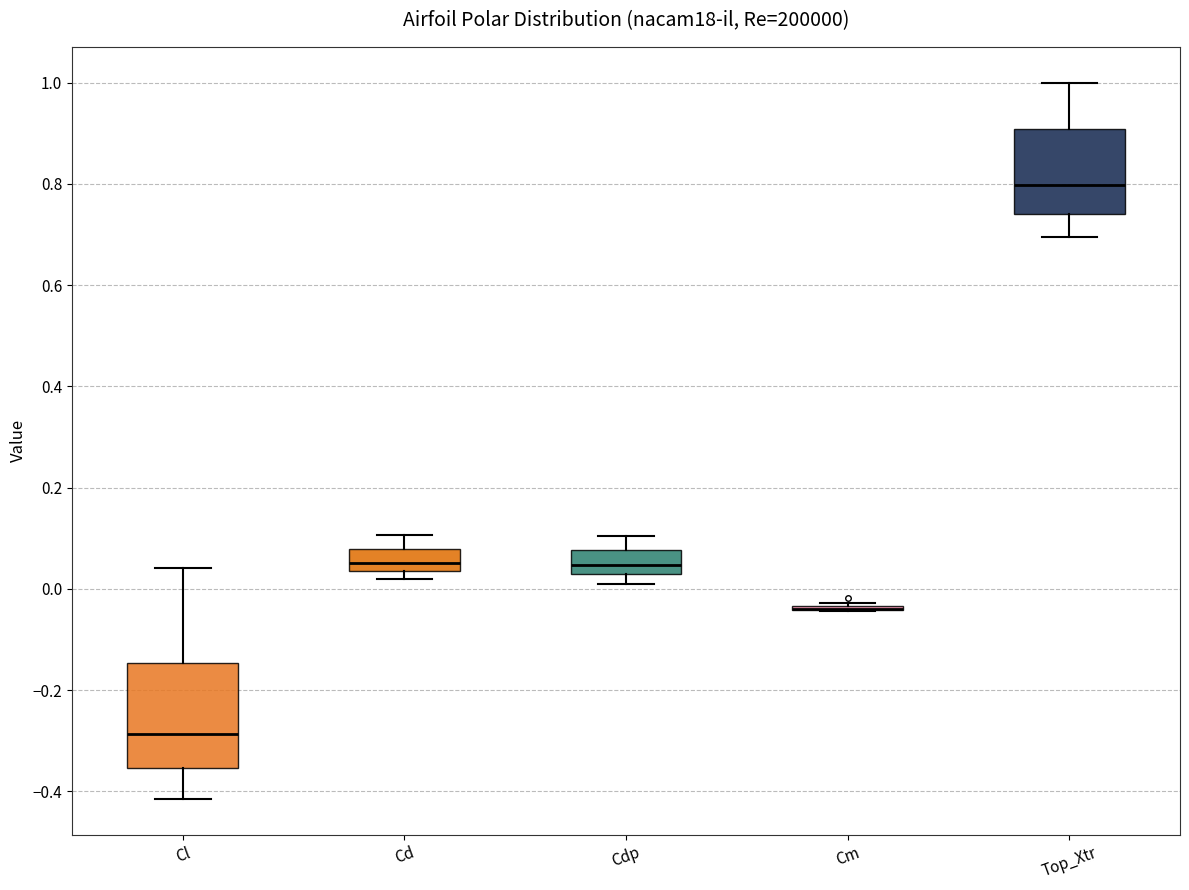

Reading left to right, transcribe this box plot: for each box, give where its median line is, the range the box spans, and where its two whiskers end, as read against the y-axis. The values are not printed on the chart, so give them approximately, as read against the axis.

Cl: median -0.28, box -0.36 to -0.14, whiskers -0.42 to 0.04
Cd: median 0.06, box 0.04 to 0.08, whiskers 0.02 to 0.10
Cdp: median 0.04 (inside the box), box 0.04 to 0.08, whiskers 0.02 to 0.10
Cm: box collapsed to a line at -0.04, whiskers -0.04 to -0.02
Top_Xtr: median 0.80, box 0.74 to 0.90, whiskers 0.70 to 1.00